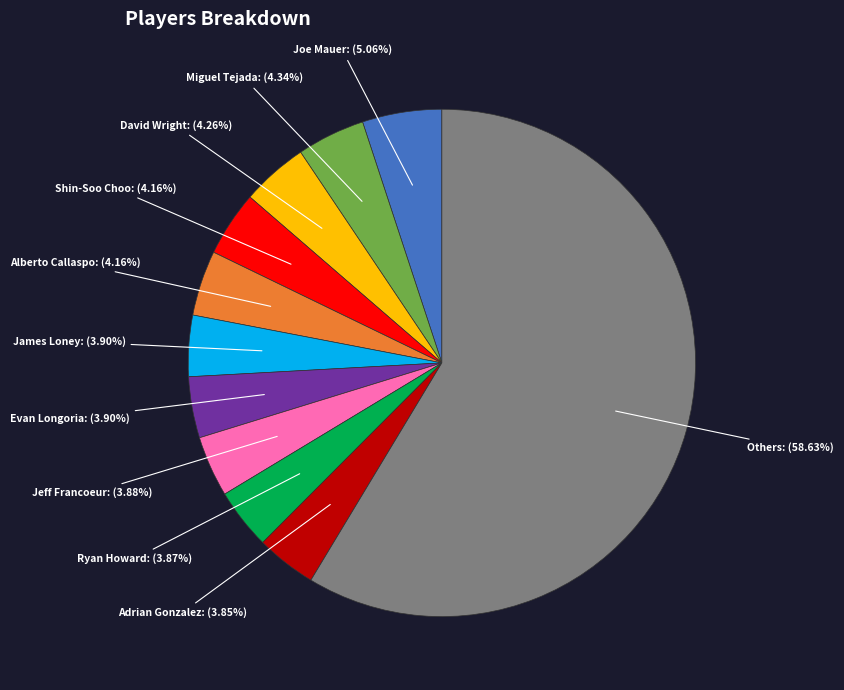

Is there a majority slice in this chart?

Yes